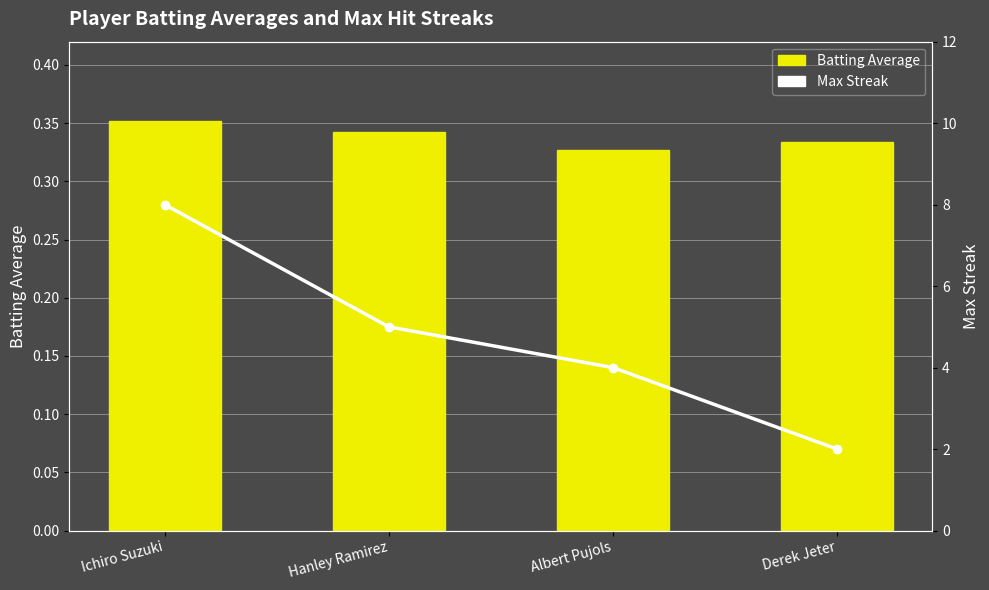

Which series has the largest total across all categories?

Max Streak